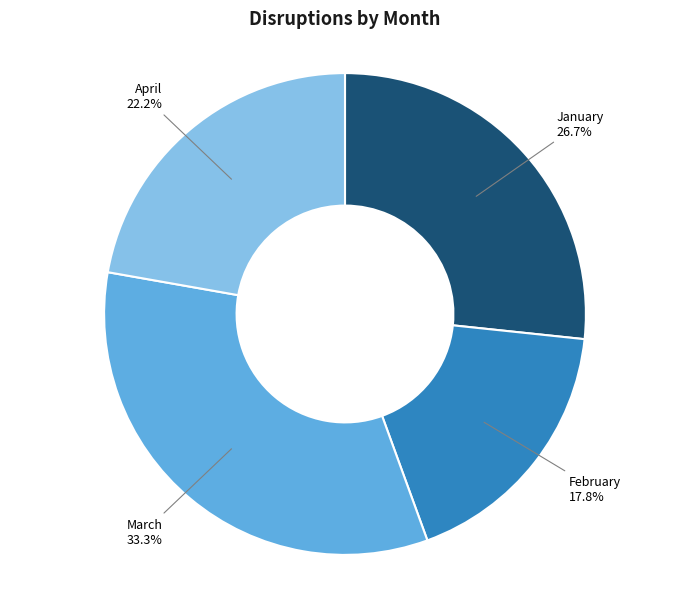

Between March and April, which is larger?

March